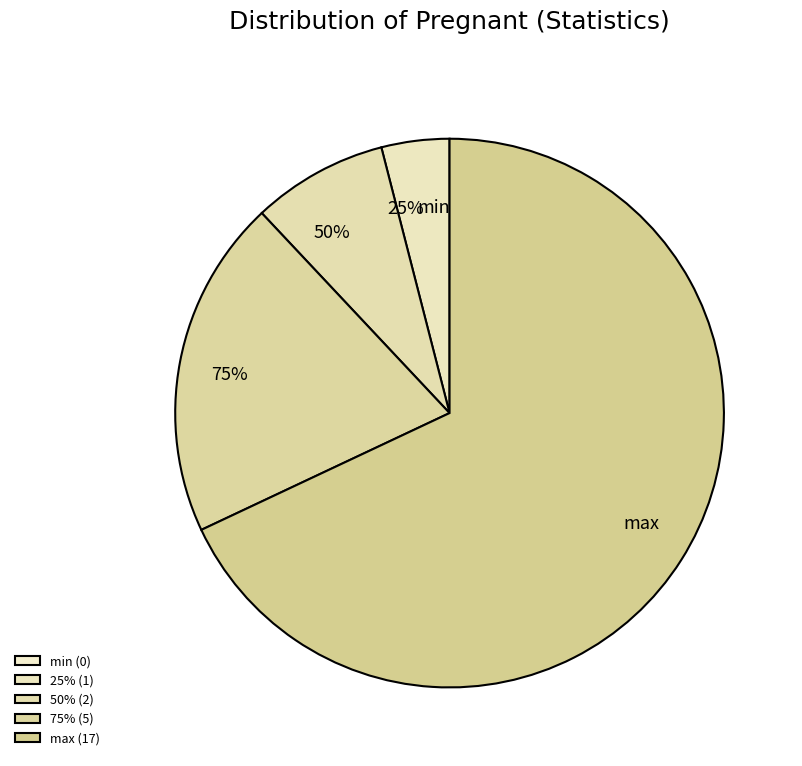

Is it true that 75% is 5% of the pie?

False